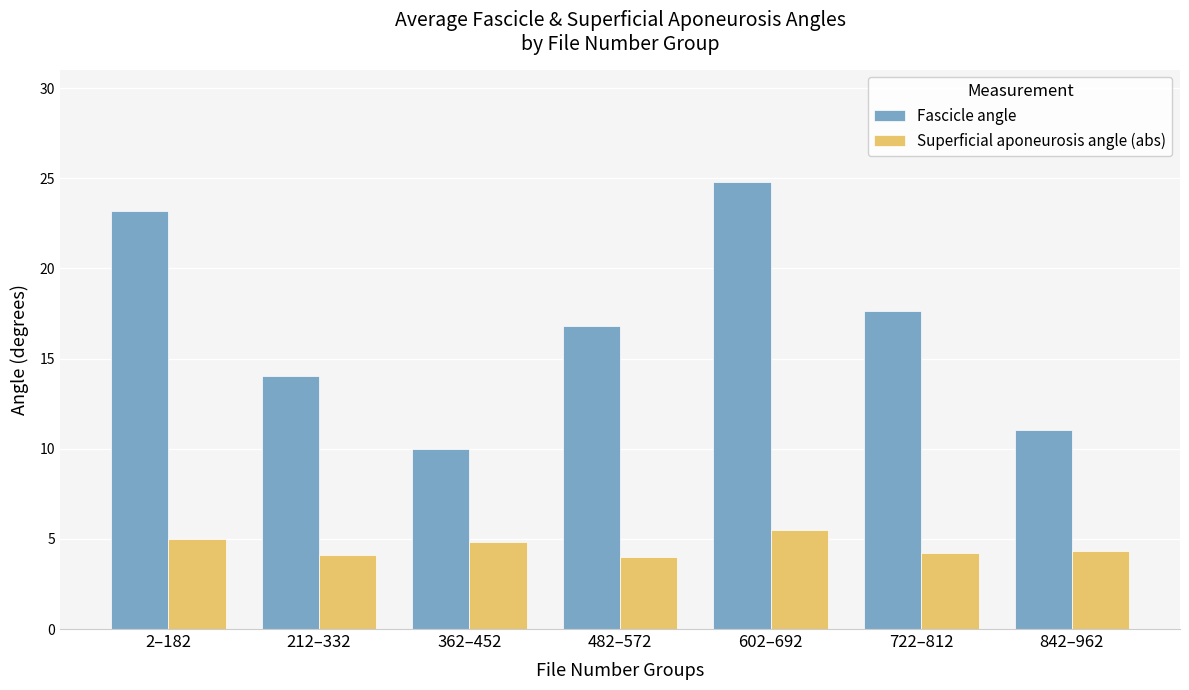

What is the maximum value for Superficial aponeurosis angle (abs)?

5.5